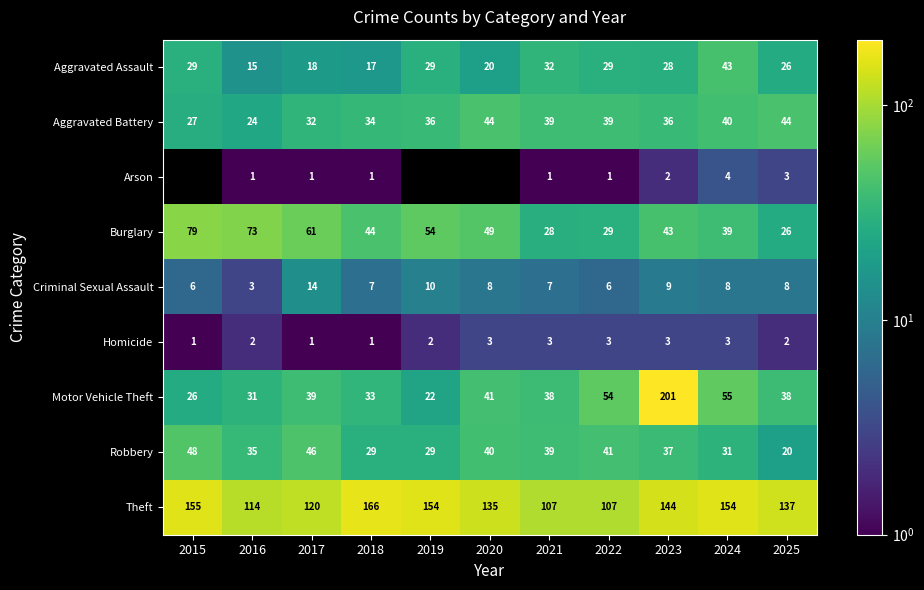

What is the sum of the Robbery values at 2025 and 2020?

60